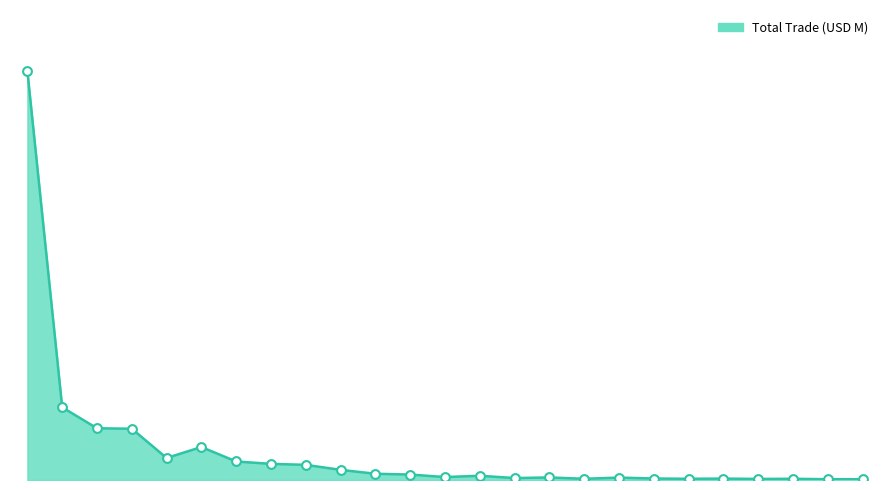

Is this an area chart (filled region under the line)?

Yes